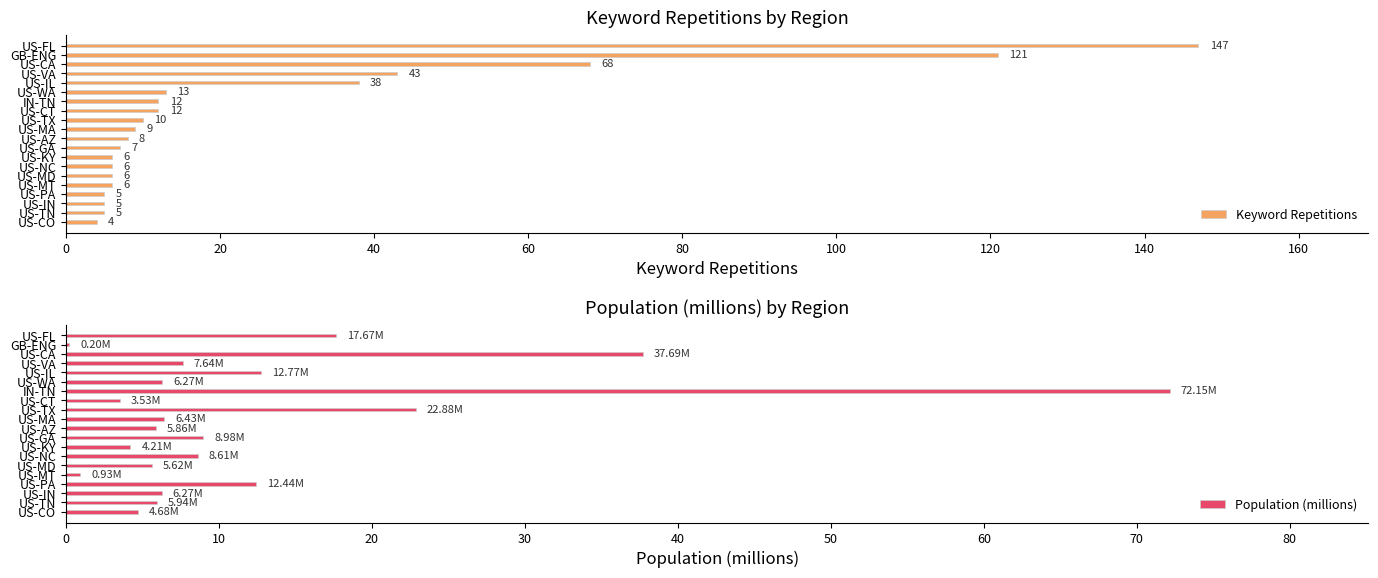

What is the minimum value for Keyword Repetitions?

4